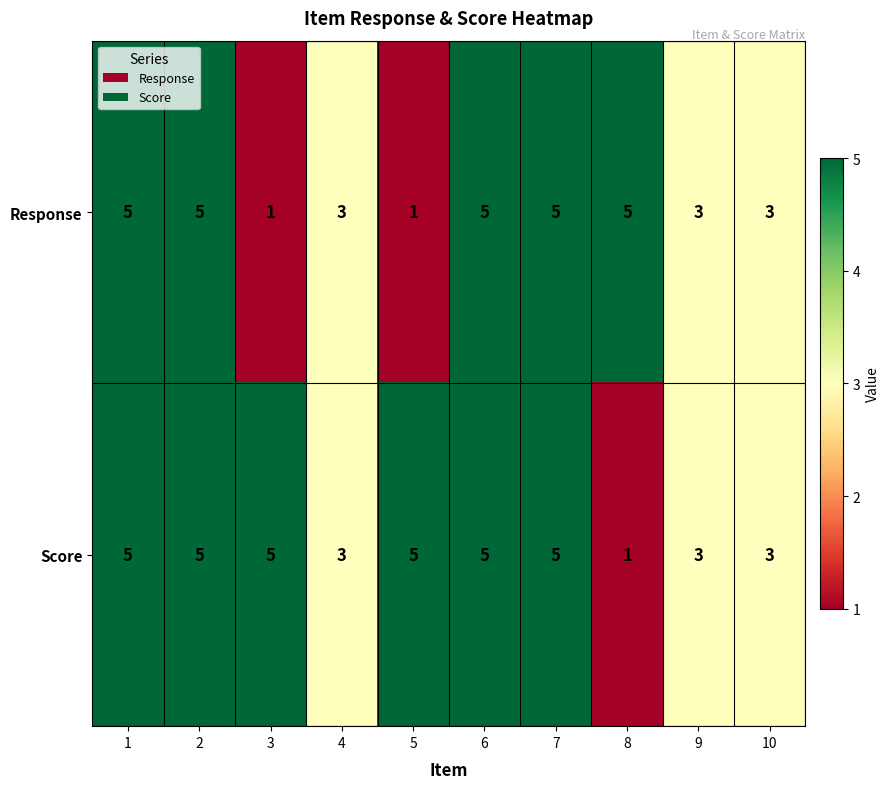

What is the minimum value shown in the chart?

1